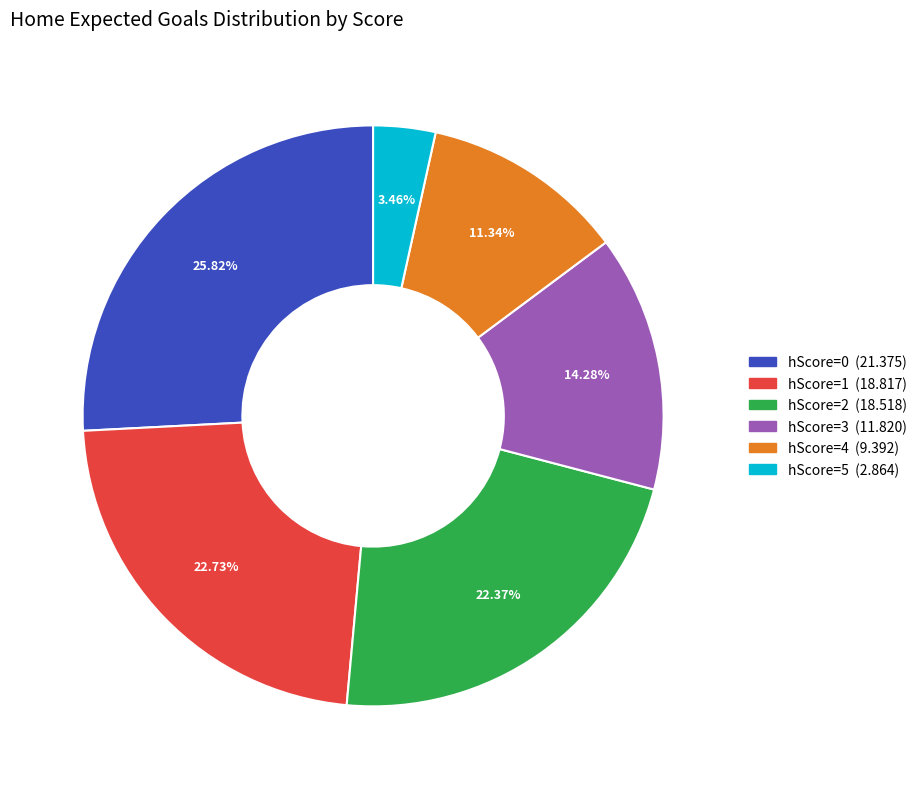

Is there a majority slice in this chart?

No